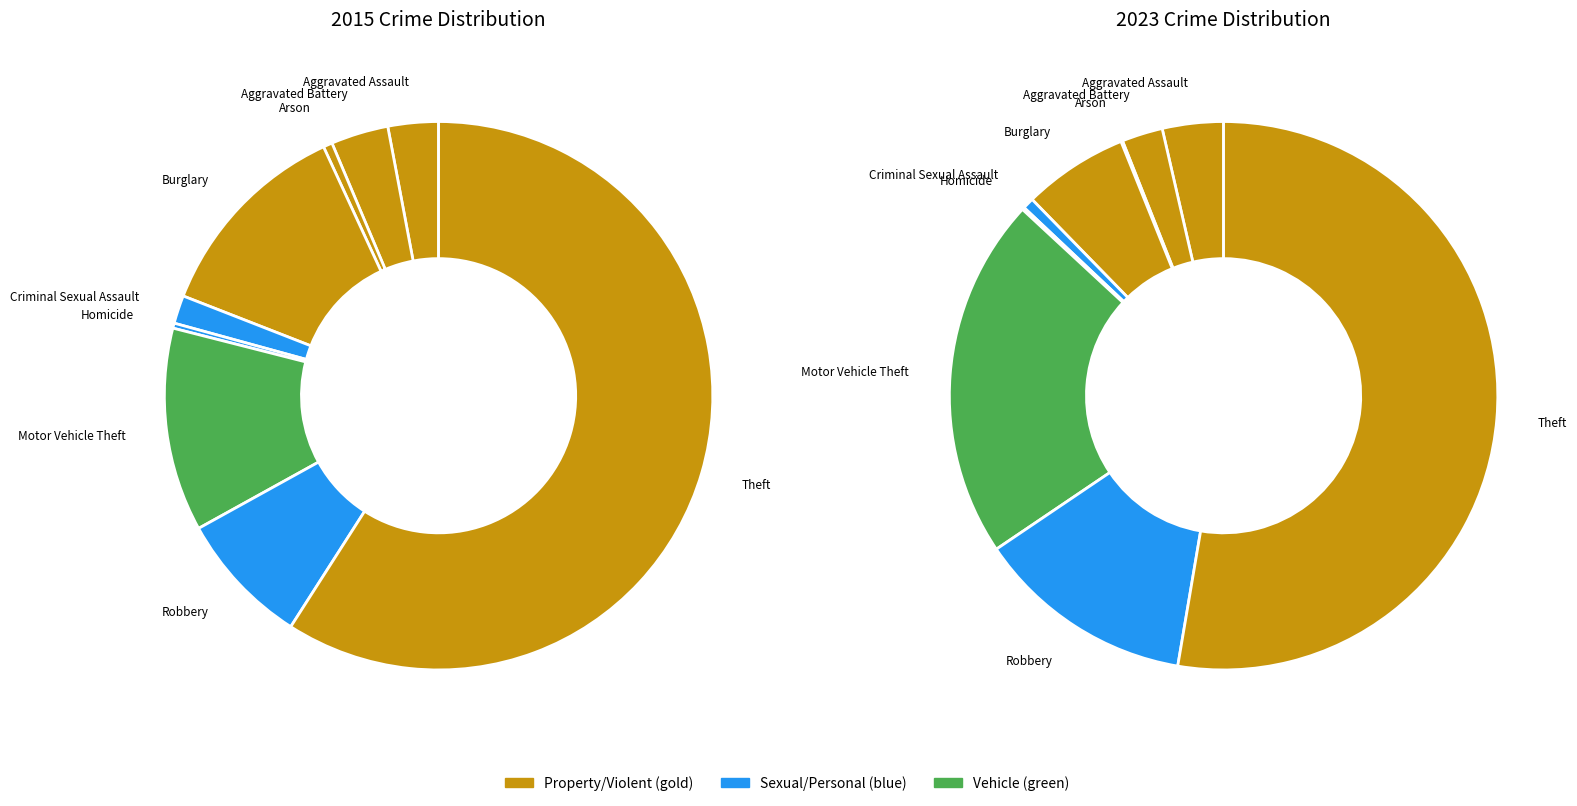

Which category has the smallest portion of the pie?

Arson